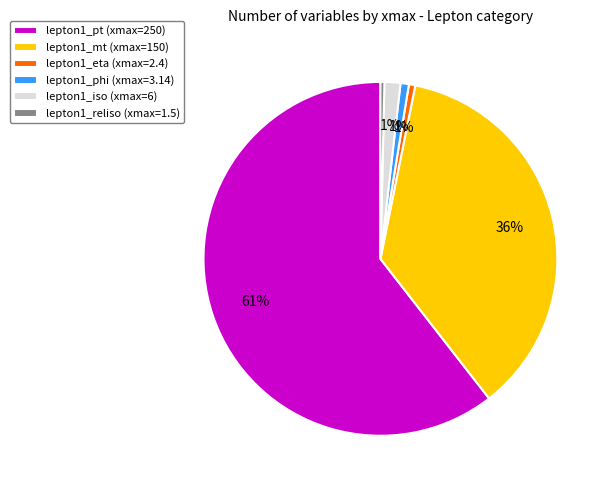

Which slice is the largest?

lepton1_pt